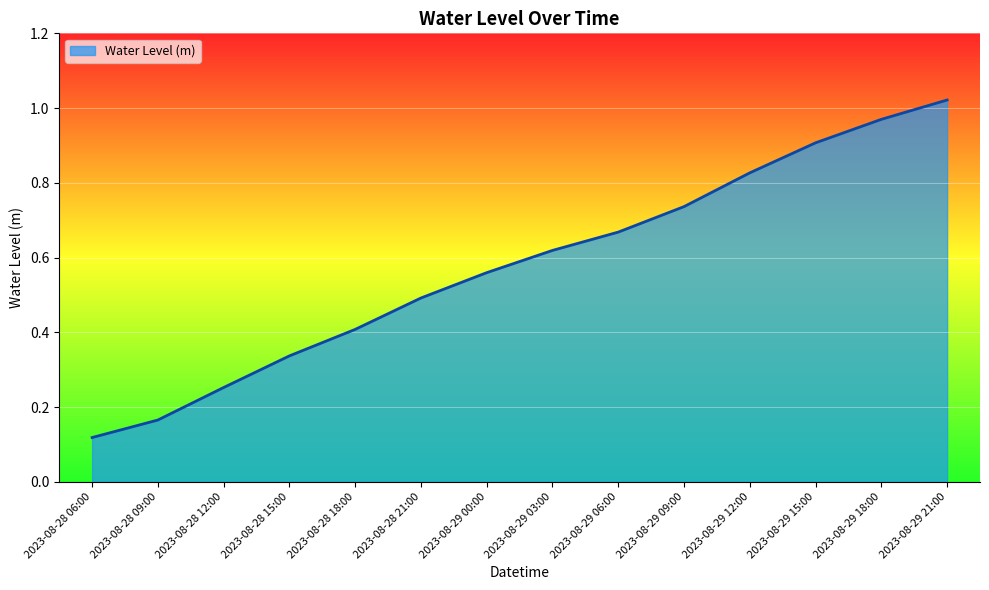

Is it true that the value at 2023-08-28 18:00 is 0.7?

False